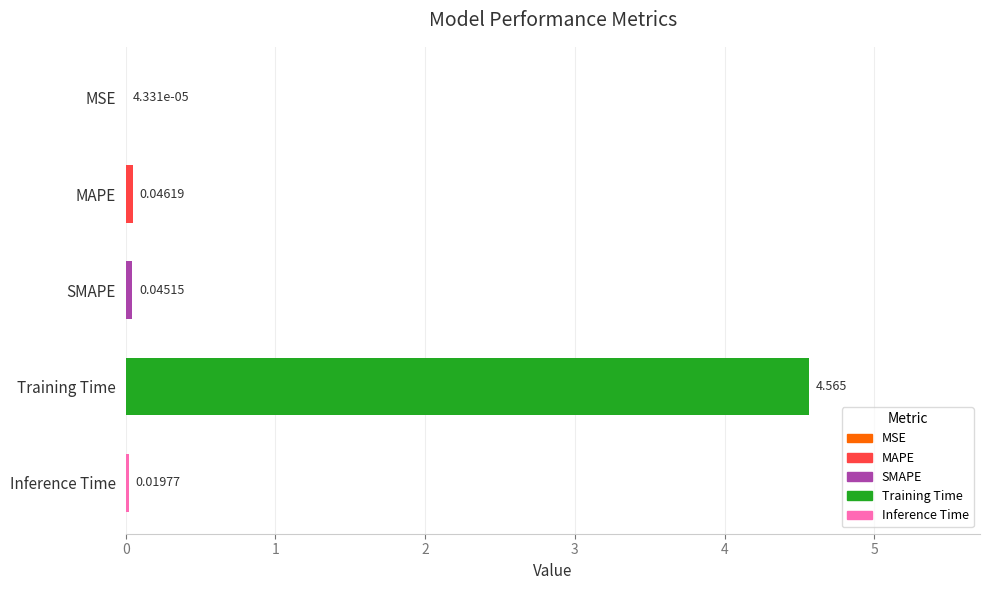

At which label is the value closest to 2?

MAPE